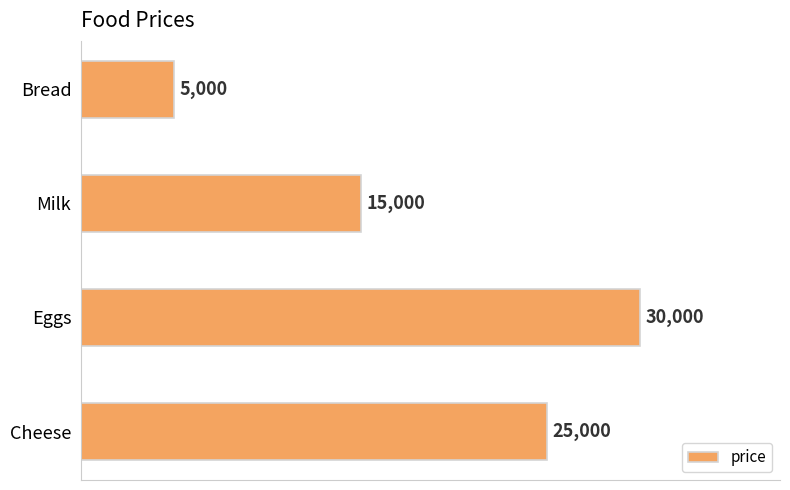

Between Bread and Cheese, which is larger?

Cheese